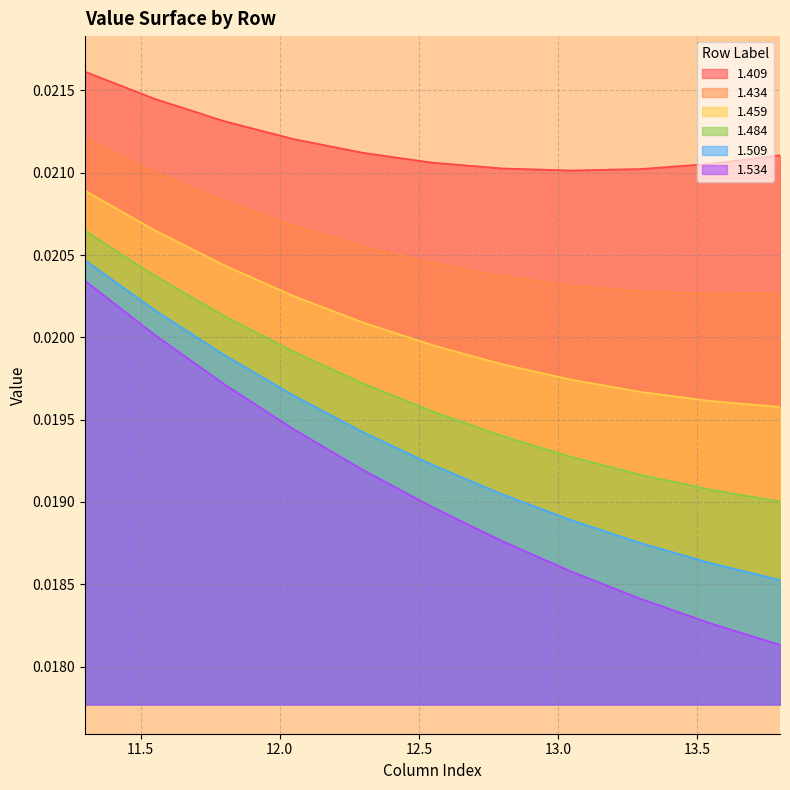

What is the label of the 3rd point from the left?

11.799